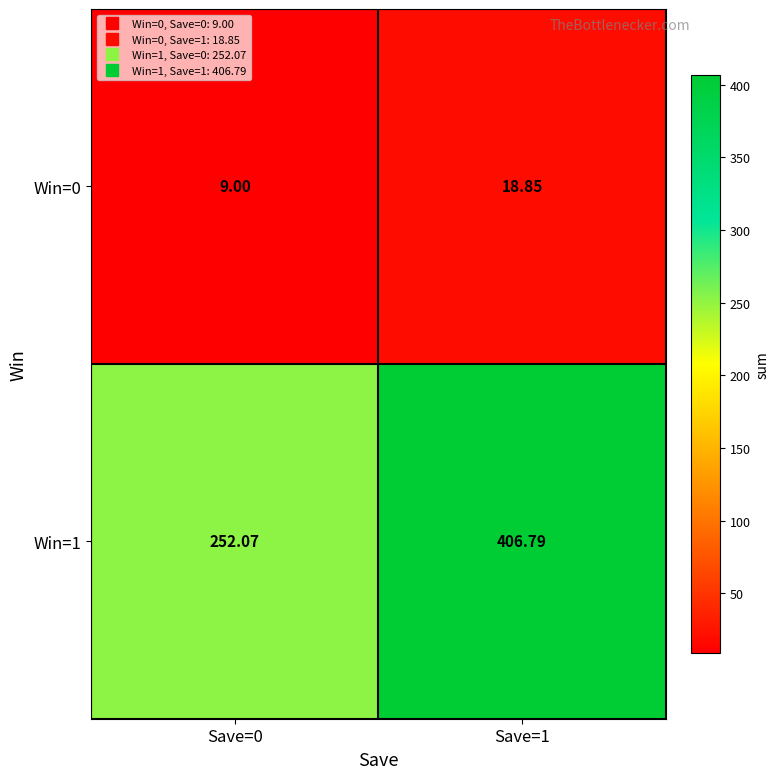

Is the value of Win=0 at Save=1 greater than the value of Win=1 at Save=0?

No